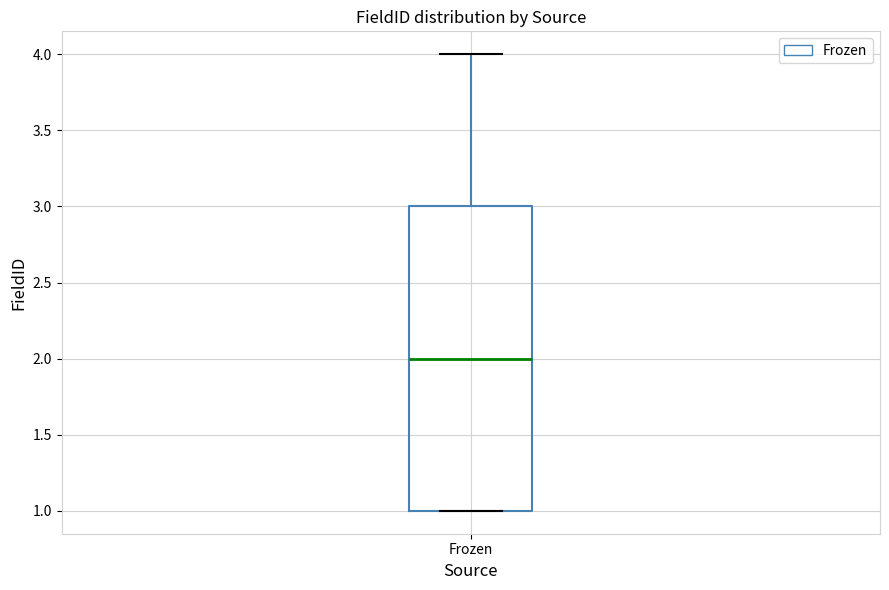

Transcribe this box plot: give where the median line is, the range the box spans, and where the two whiskers end, as read against the y-axis. The values are not printed on the chart, so give them approximately, as read against the axis.

median 2, box 1 to 3, whiskers 1 to 4